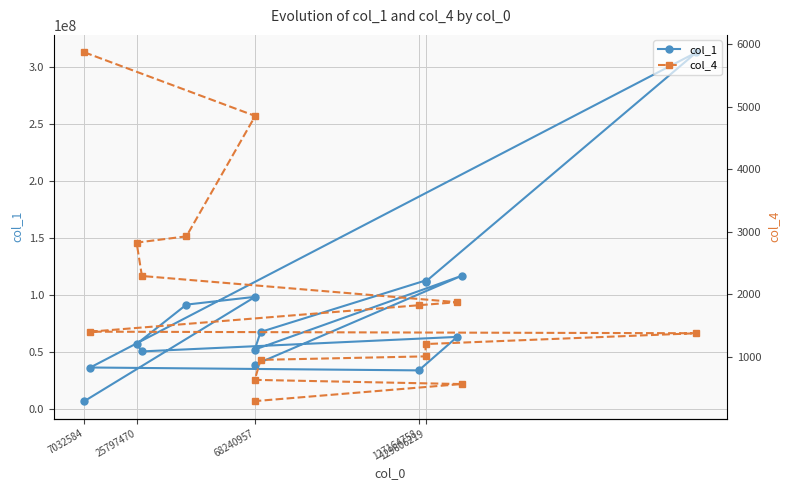

What is the highest value of the col_1 series?

313081057